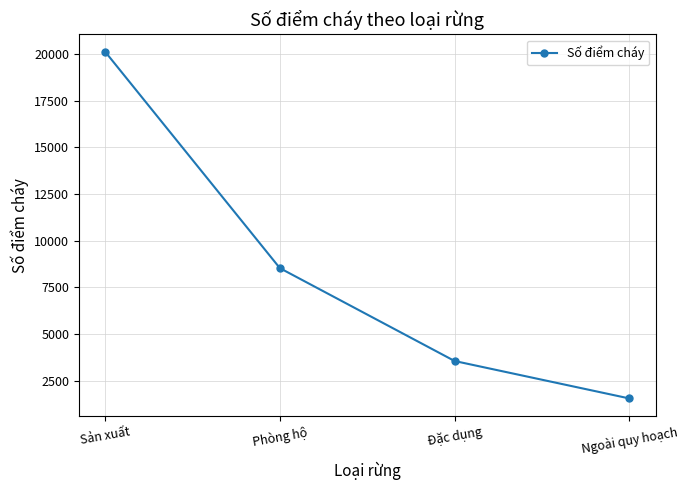

Reading right to left, what are all the values shown in this chart?

Ngoài quy hoạch=1542	Đặc dụng=3548	Phòng hộ=8524	Sản xuất=20121